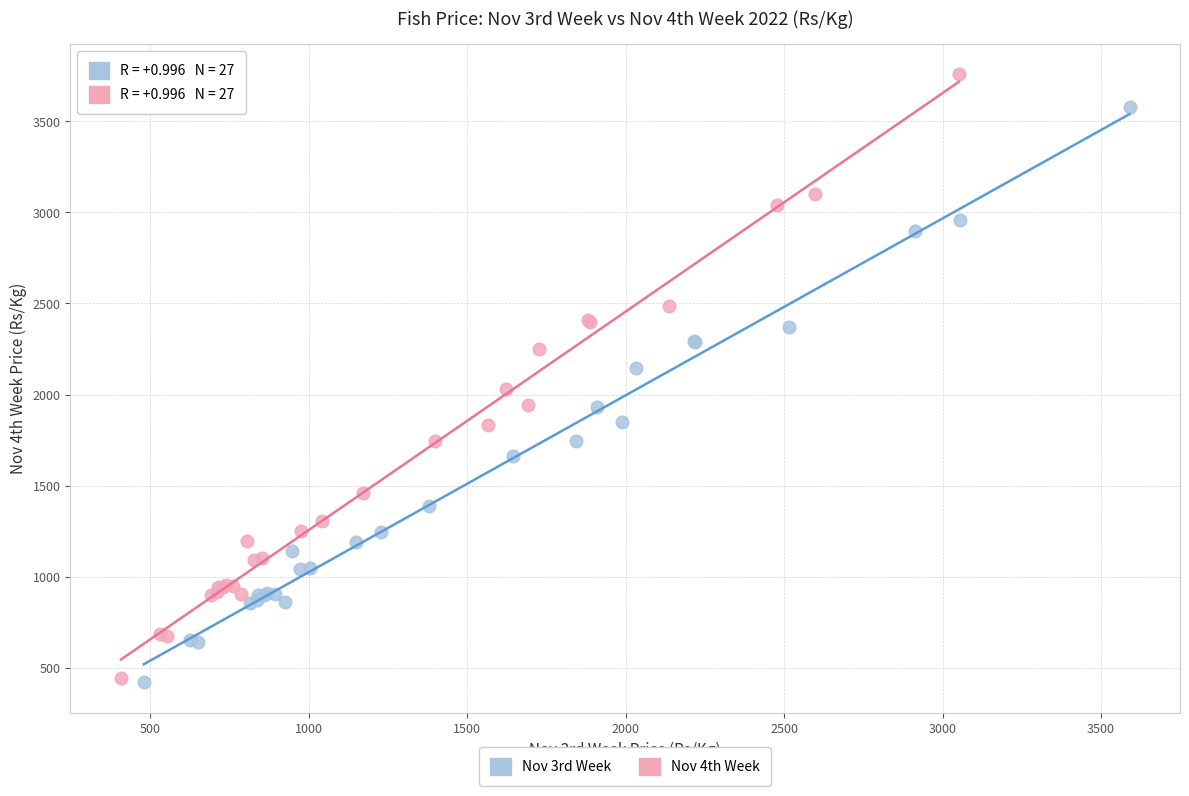

What are all the series names shown in the legend?

Nov 3rd Week, Nov 4th Week